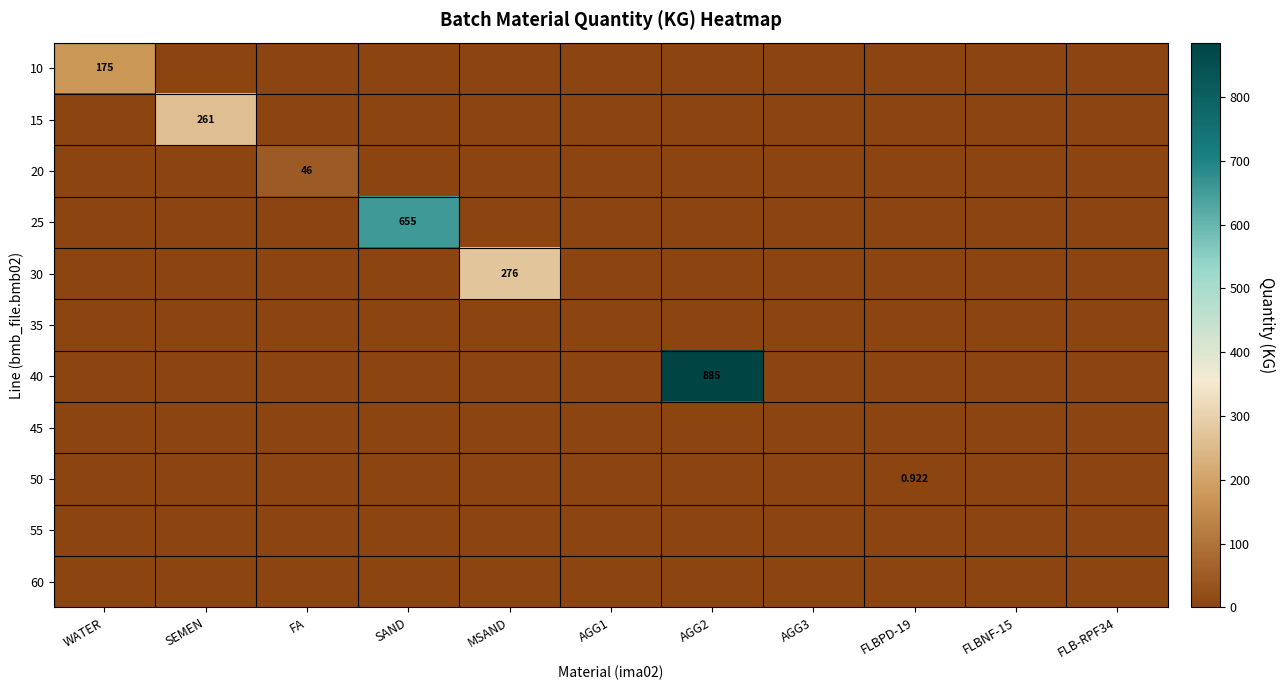

Is the value of 40 at SEMEN greater than the value of 15 at FLB-RPF34?

No